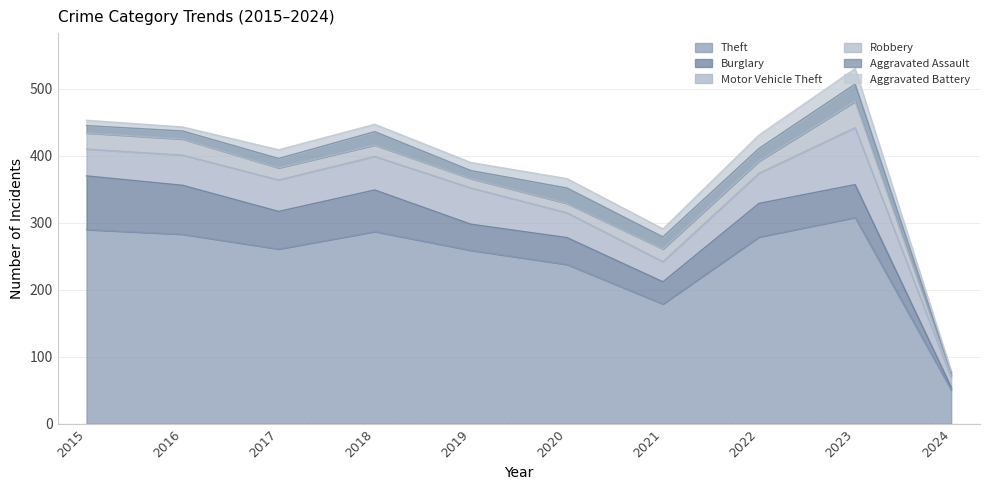

Rank the categories by Theft value from highest to lowest.

2023, 2015, 2018, 2016, 2022, 2017, 2019, 2020, 2021, 2024